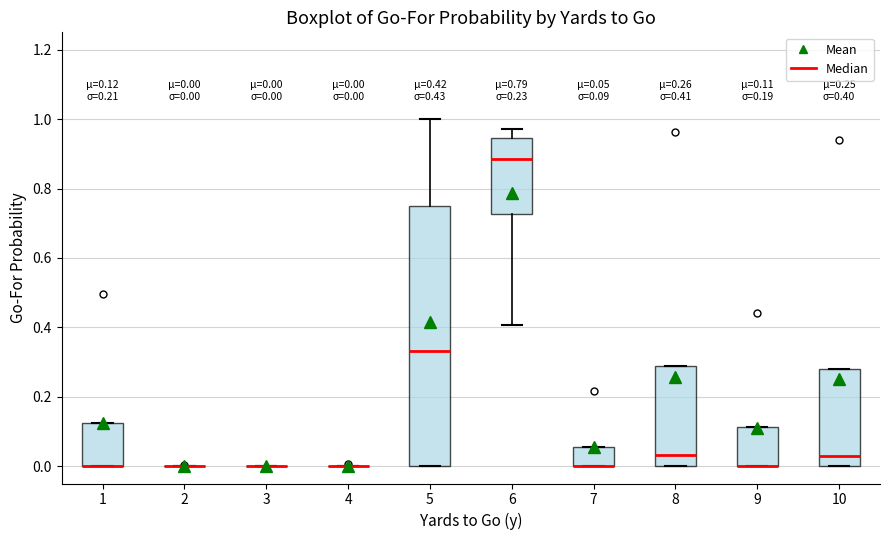

Comparing the boxes themselves (not the whiskers), which one is the tallest?

5